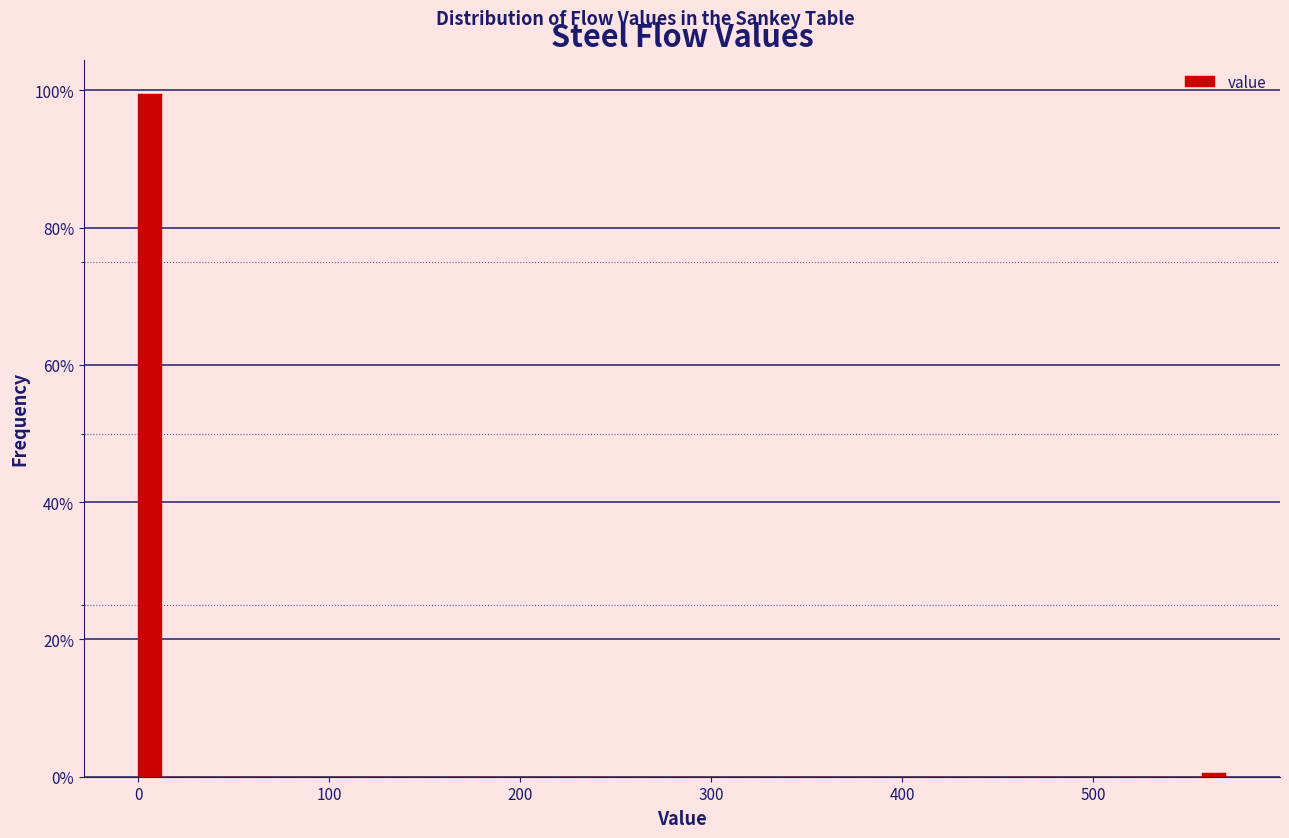

Around what value on the x-axis is the tallest bar? Give the approximate position of its centre, as read against the axis.

10